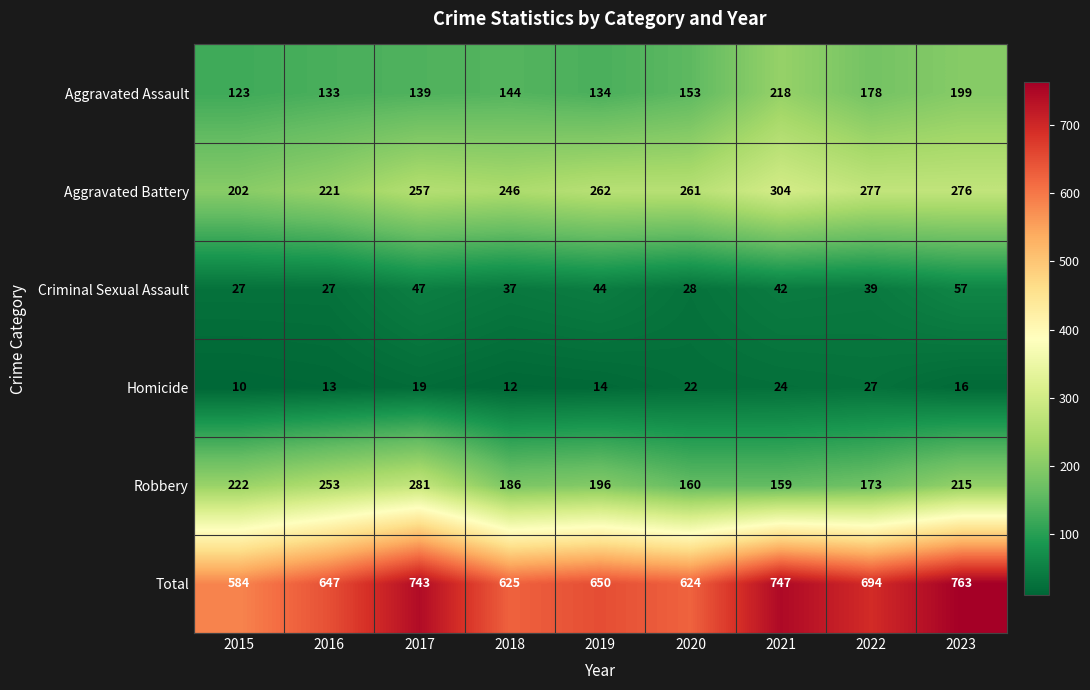

Count the number of data series in this chart.

6